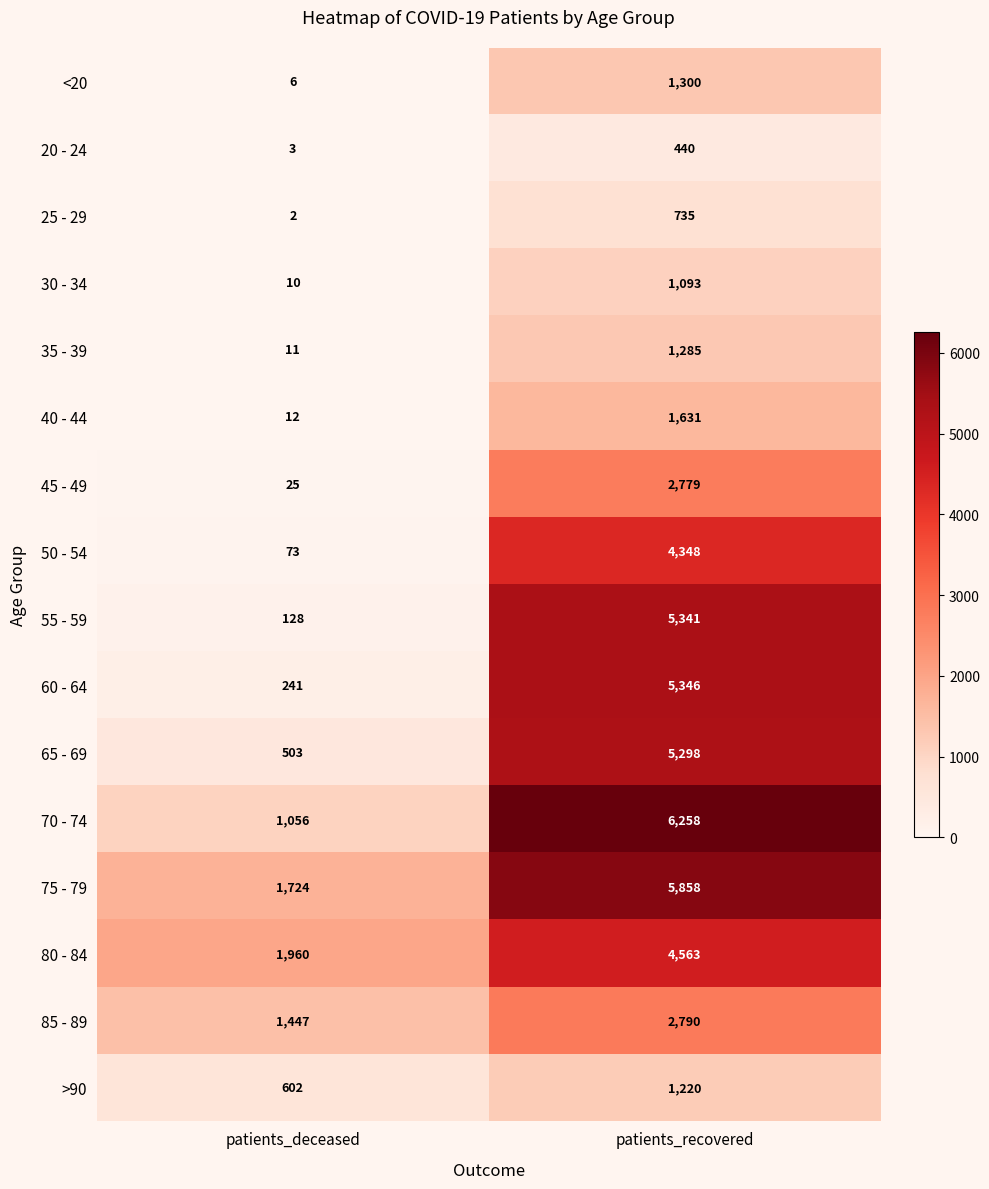

What is the smallest value displayed?

2